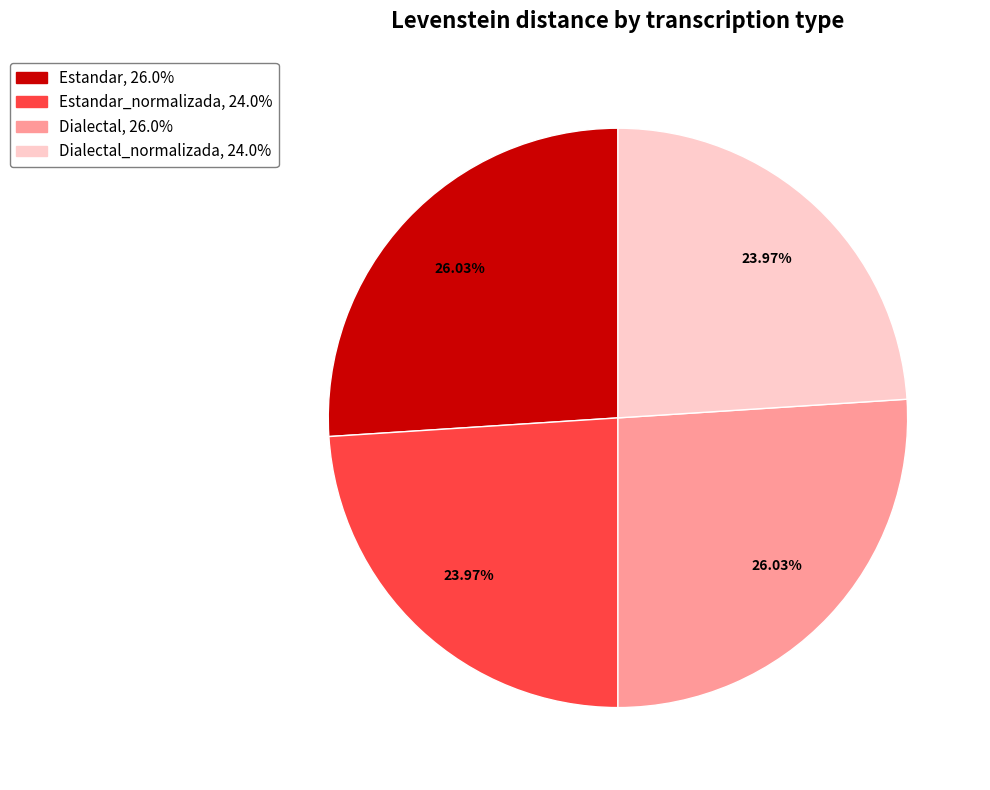

To the nearest percent, what is the average slice percentage?

25%